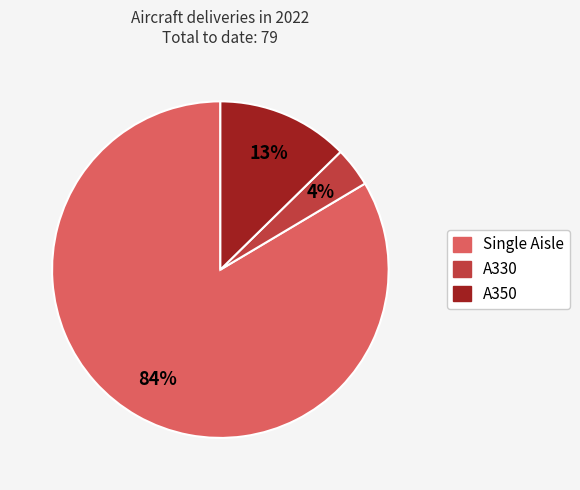

What is the smallest slice in the pie chart?

A330